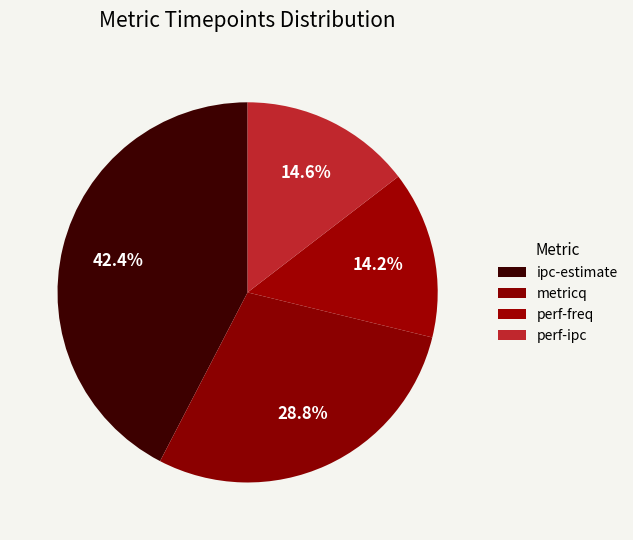

Approximately how many times larger is the value at perf-freq compared to ipc-estimate?

0.3